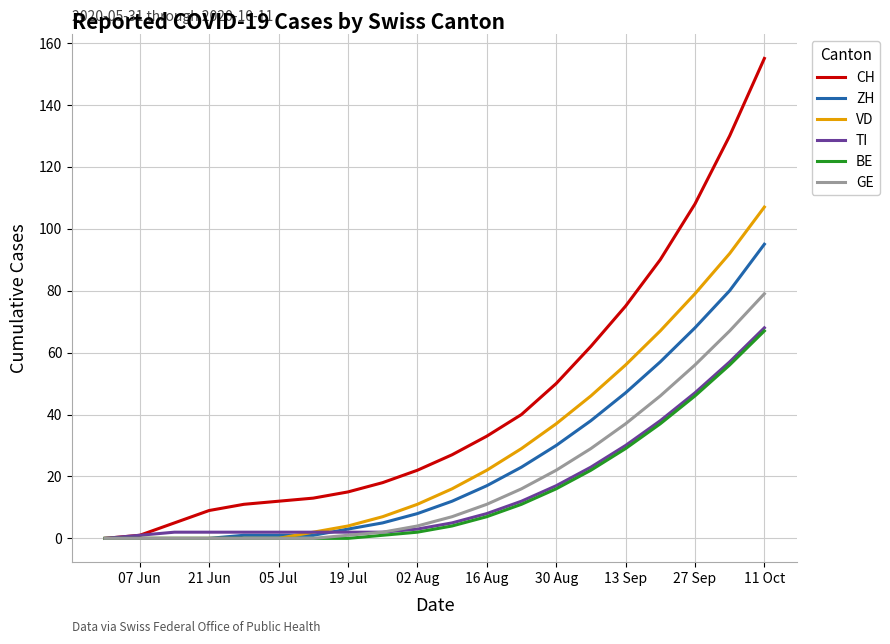

Which series has the widest spread of values?

CH